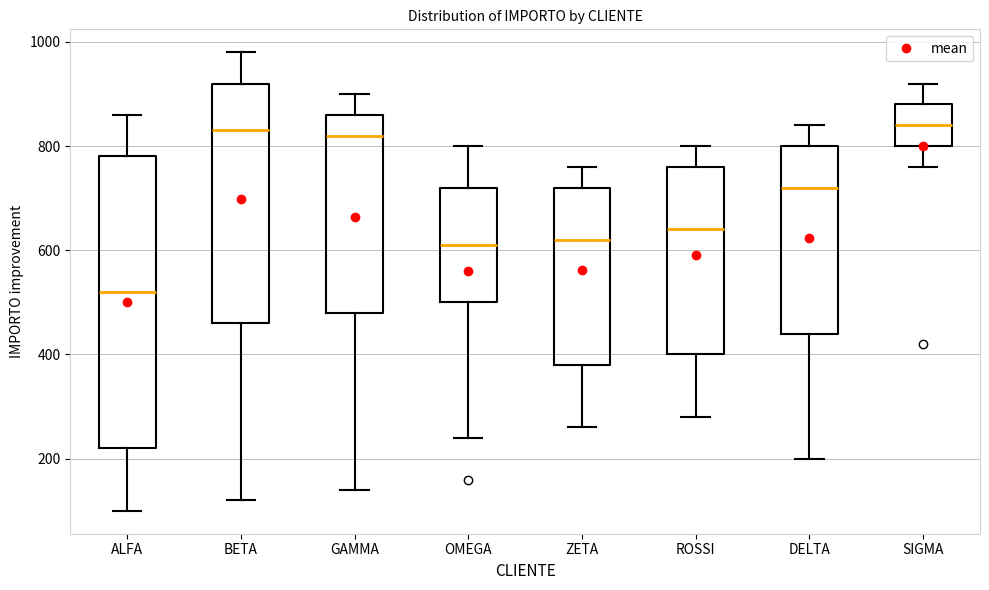

Comparing the boxes themselves (not the whiskers), which one is the tallest?

ALFA